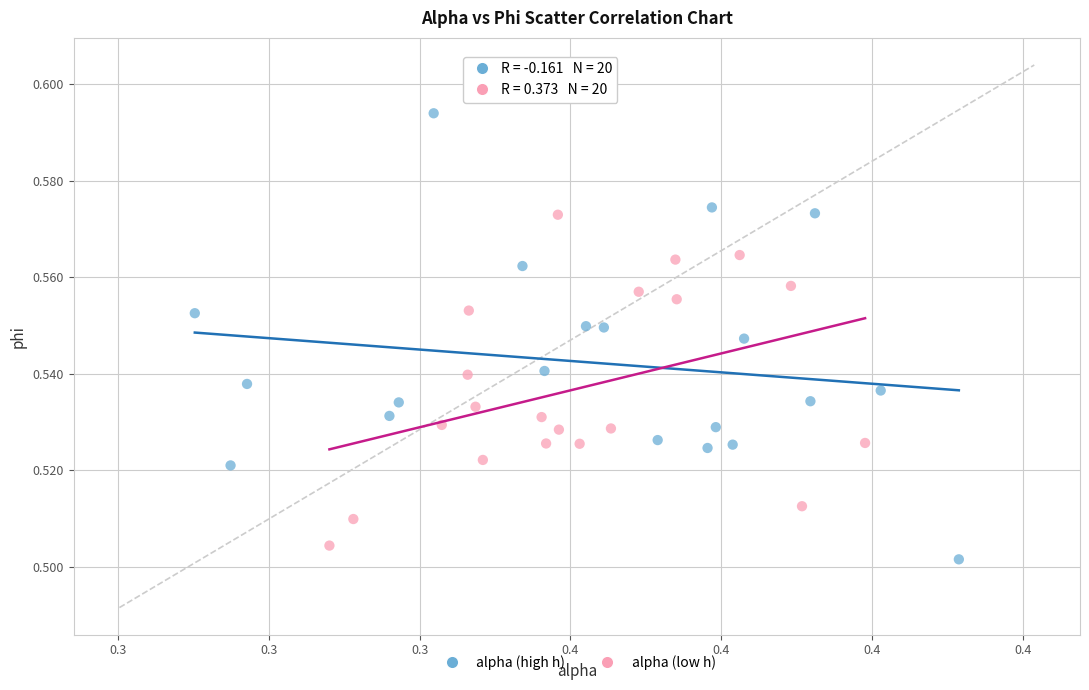

Which series reaches the minimum Y coordinate?

alpha (high h)